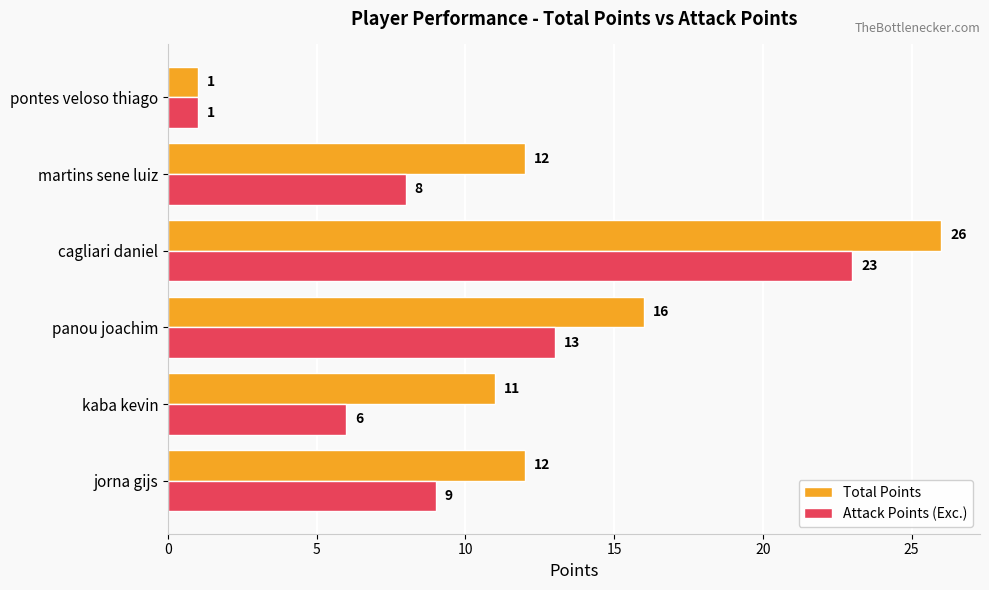

Which label corresponds to the smallest value in the chart?

pontes veloso thiago